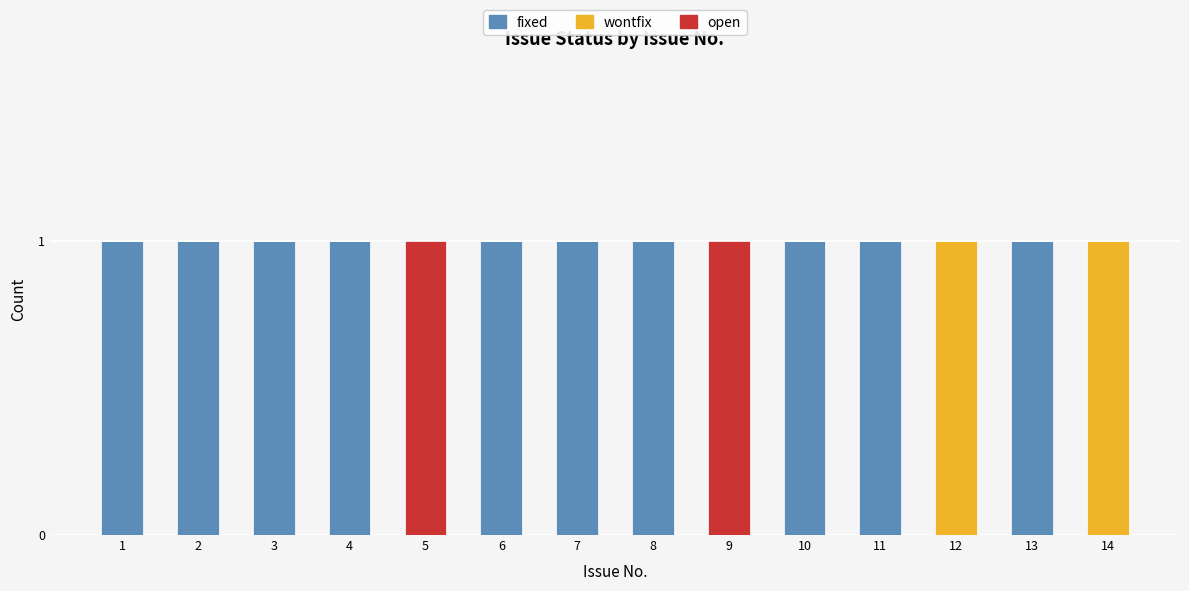

Is it true that fixed equals 0 at 1?

False